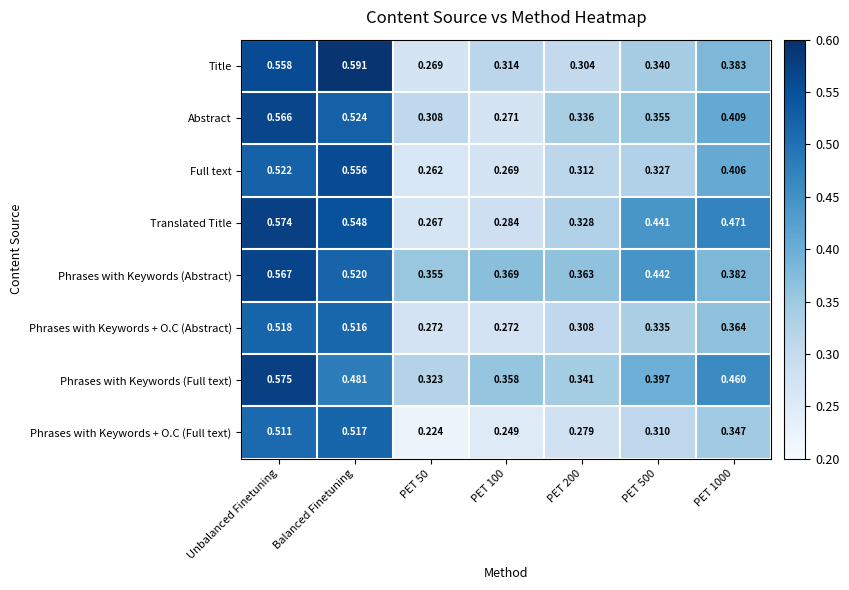

Which category has the highest value in the Phrases with Keywords (Abstract) series?

Unbalanced Finetuning